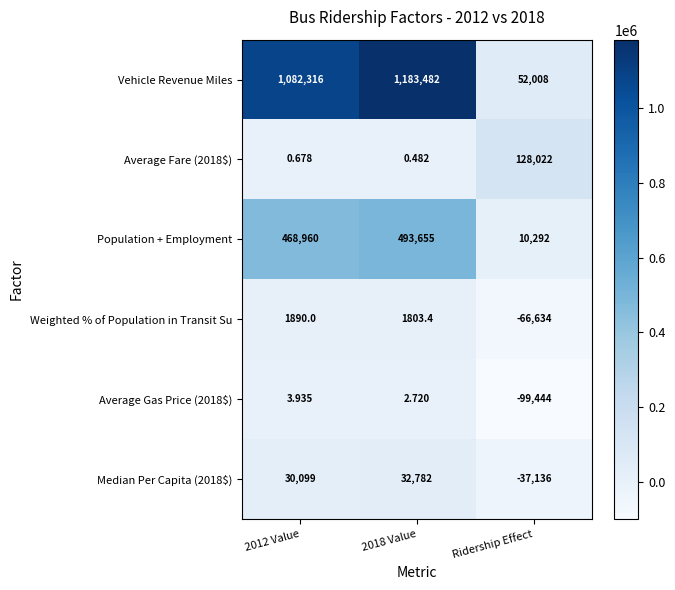

At Ridership Effect, list the series in order from largest to smallest.

Average Fare (2018$), Vehicle Revenue Miles, Population + Employment, Median Per Capita (2018$), Weighted % of Population in Transit Su, Average Gas Price (2018$)